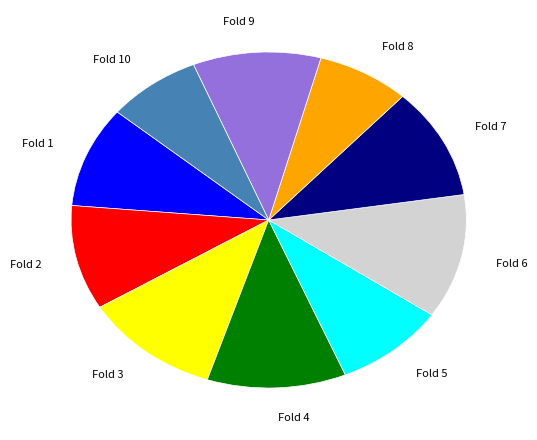

Is it true that Fold 4 is 17% of the pie?

False